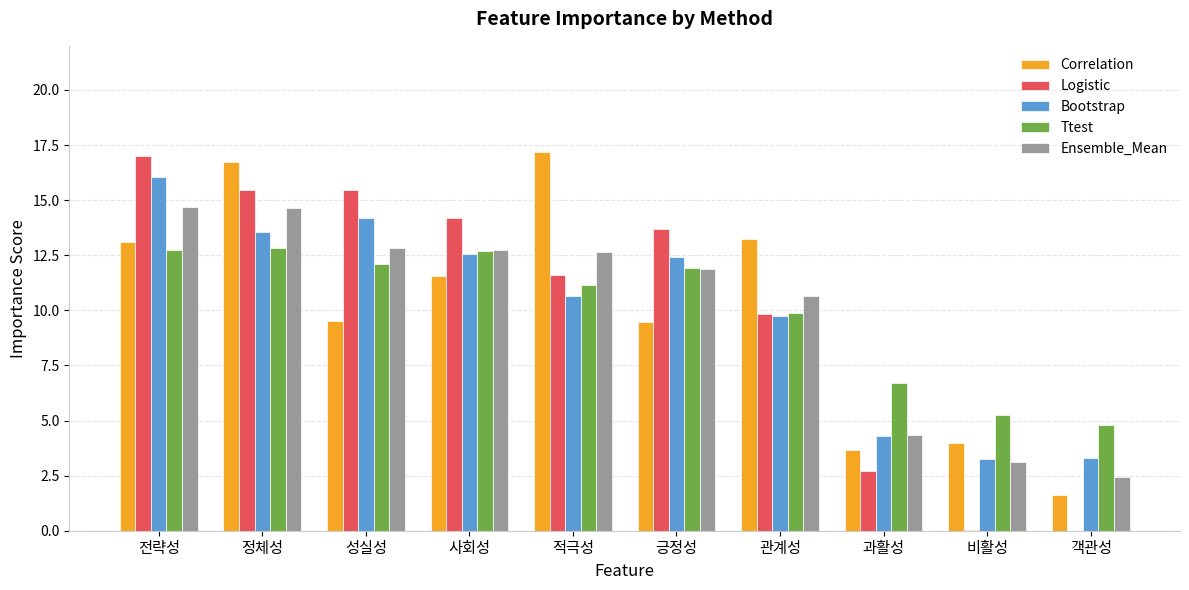

Are the bars grouped side by side (vs. stacked)?

Yes